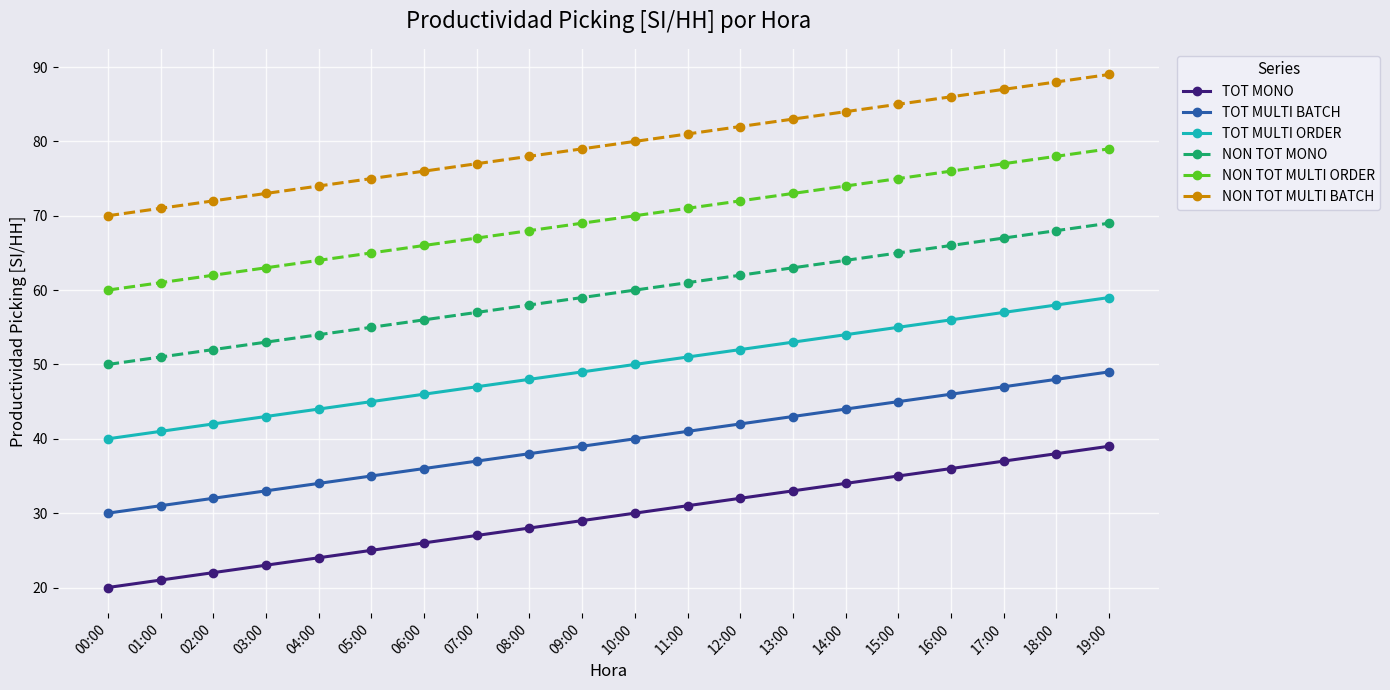

List the labels in order of TOT MULTI BATCH value, largest first.

19:00, 18:00, 17:00, 16:00, 15:00, 14:00, 13:00, 12:00, 11:00, 10:00, 09:00, 08:00, 07:00, 06:00, 05:00, 04:00, 03:00, 02:00, 01:00, 00:00